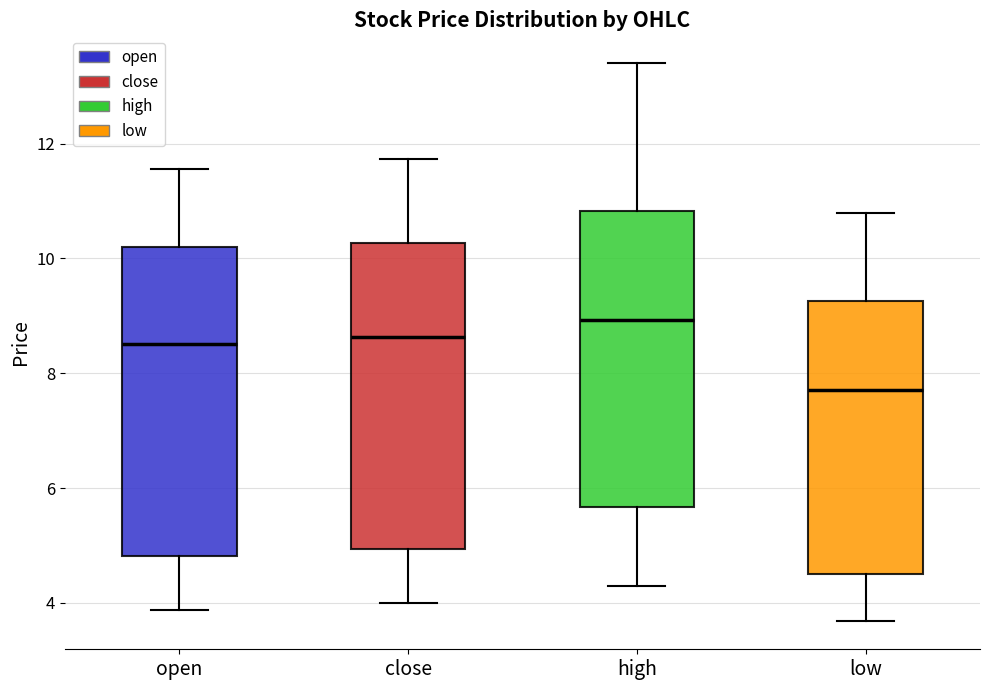

Where does the median line of the box for close sit on the y-axis? The values are not printed on the chart, so give them approximately, as read against the axis.

8.6